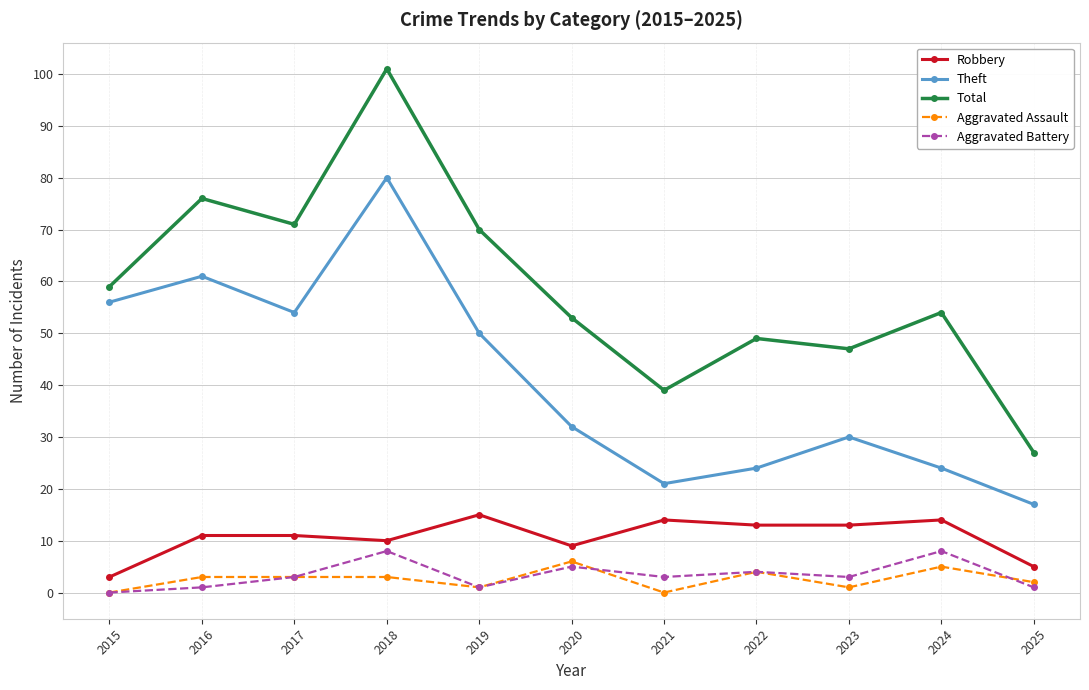

At which category is the sum across all series the highest?

2018